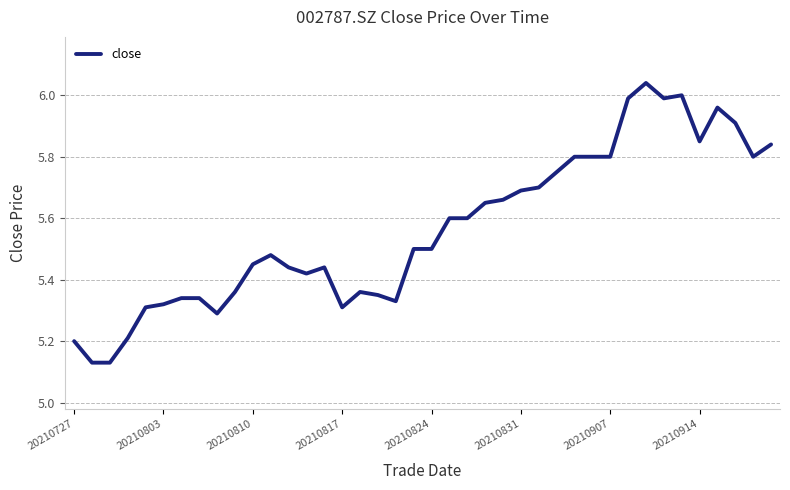

What is the difference between the maximum and minimum values?

0.9